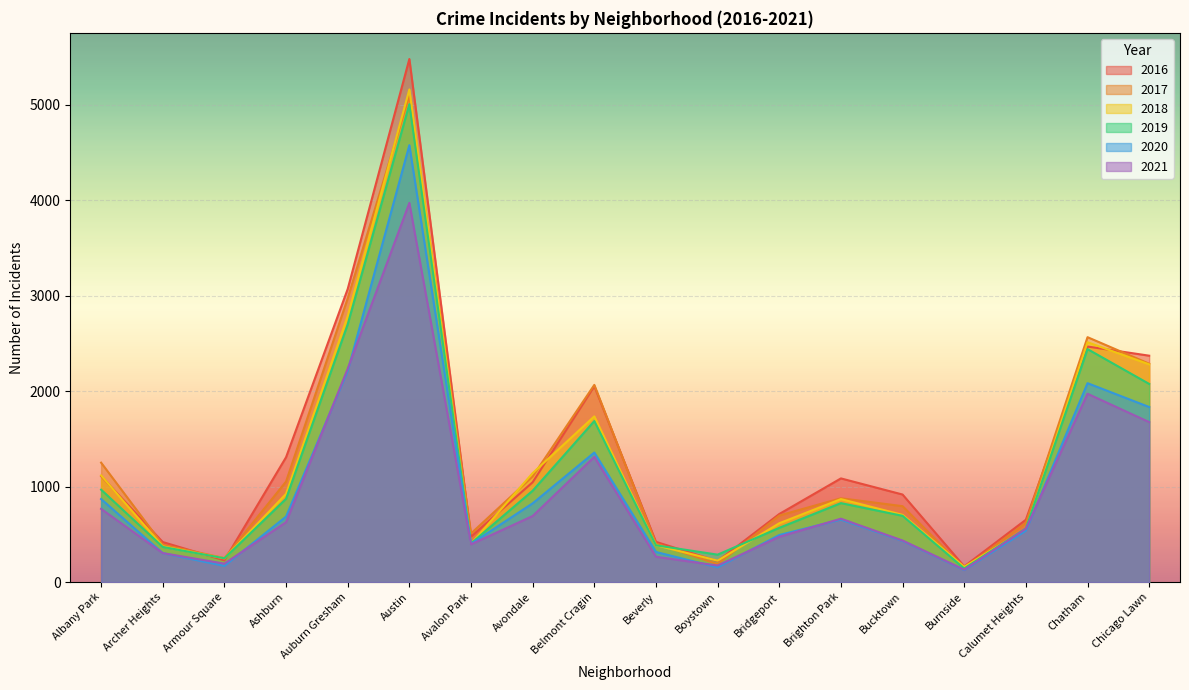

What is the maximum value shown in the chart?

5481